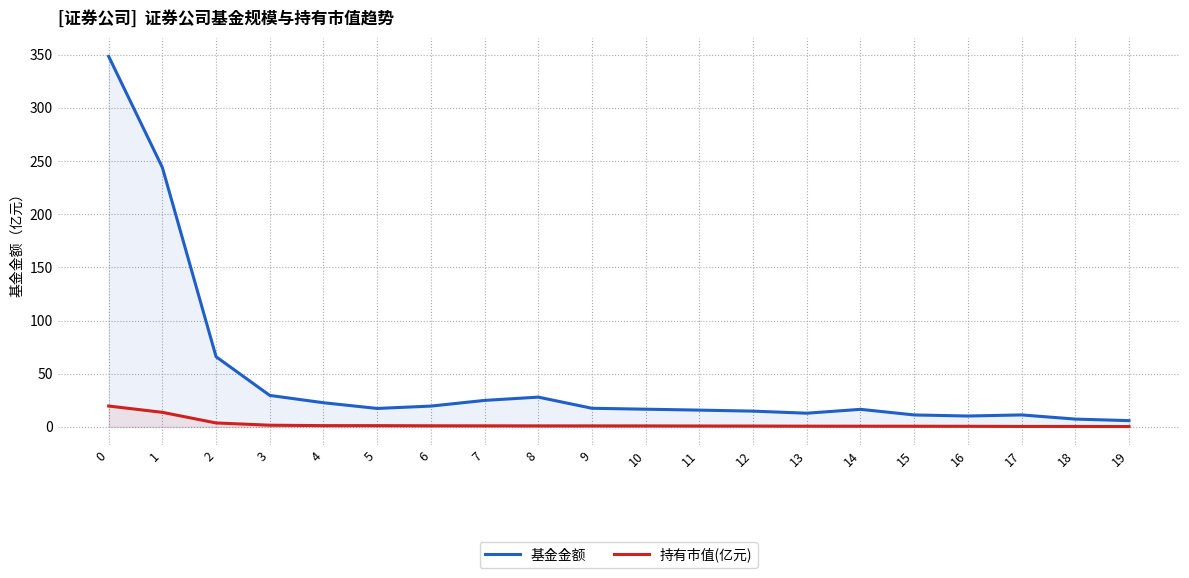

Which has a higher value, 9 or 19?

9